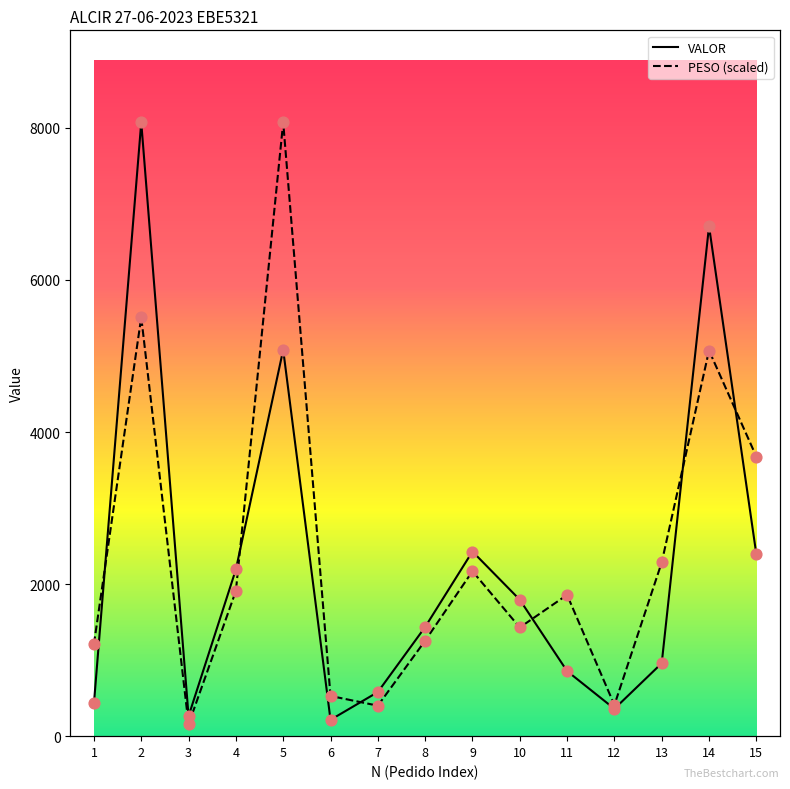

Which series has the largest total across all categories?

PESO